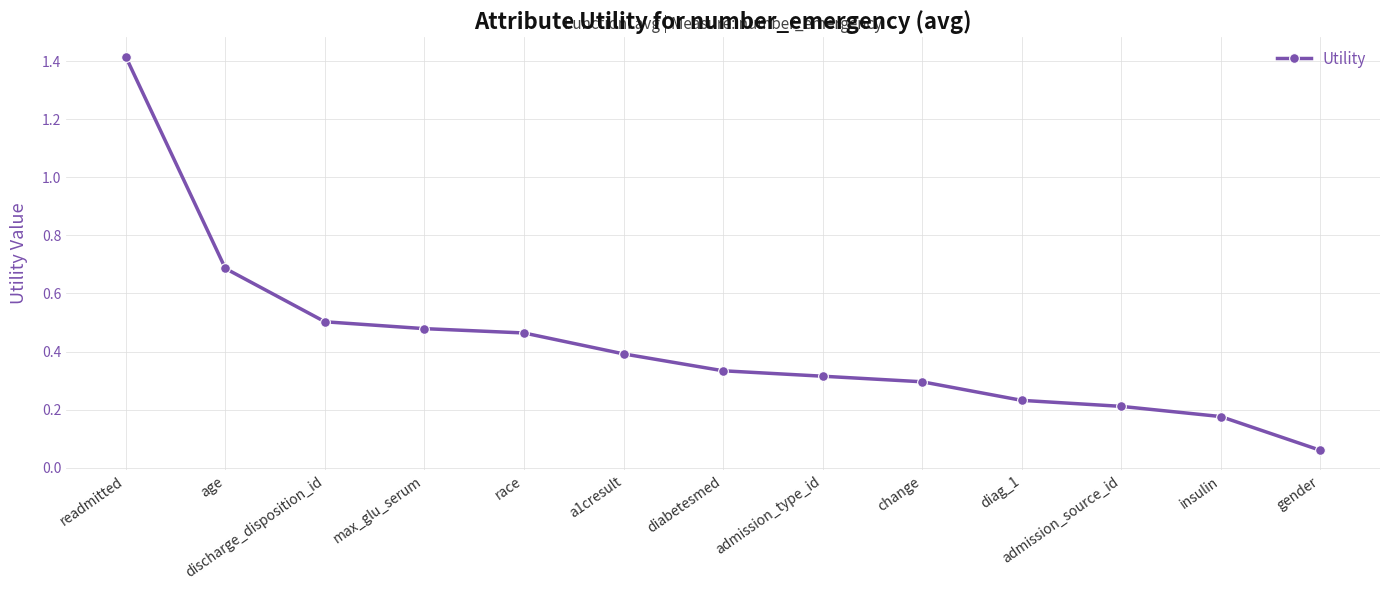

What is the maximum value shown in the chart?

1.4